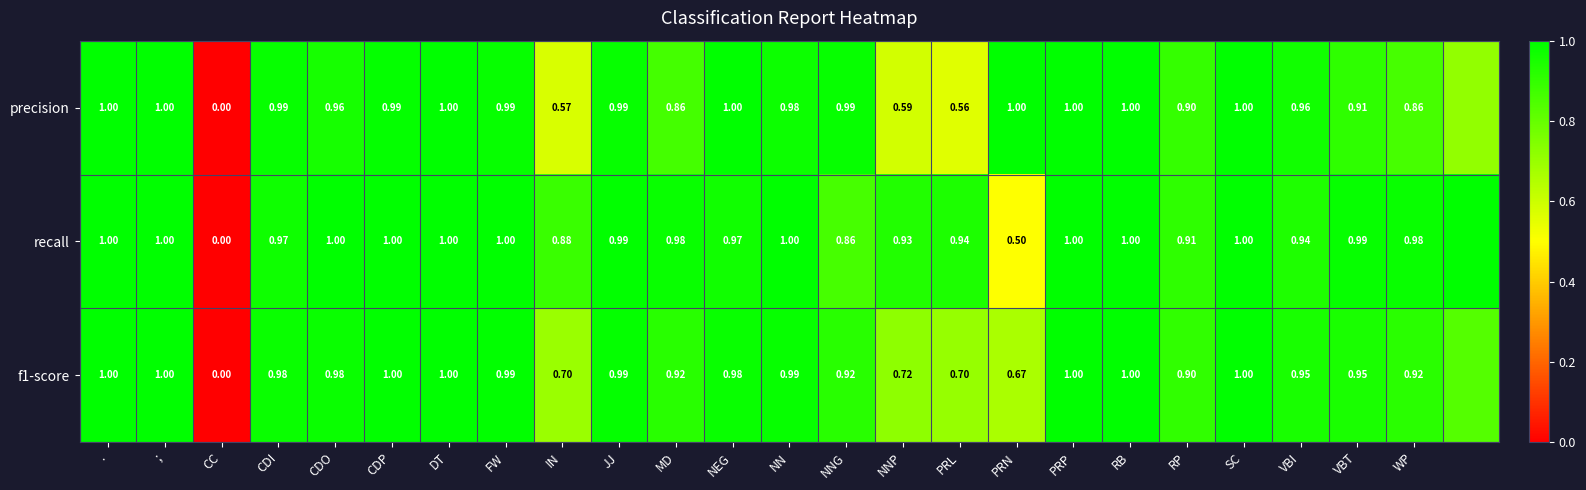

Between FW and VBT, which series saw the biggest shift?

precision